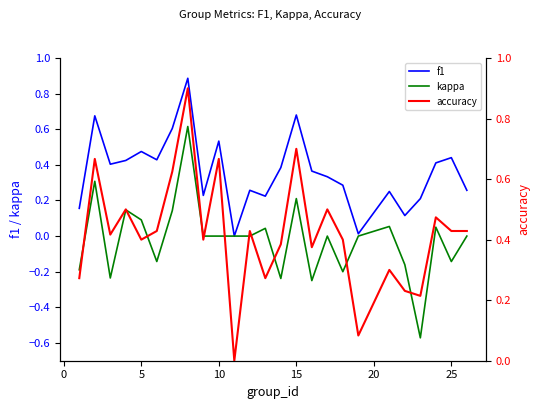

Reading left to right, what are all the values shown in this chart?

f1: 0.2	0.7	0.4	0.4	0.5	0.4	0.6	0.9	0.2	0.5	0.0	0.3	0.2	0.4	0.7	0.4	0.3	0.3	0.0	0.3	0.1	0.2	0.4	0.4	0.3
kappa: -0.2	0.3	-0.2	0.1	0.1	-0.1	0.1	0.6	0.0	0.0	0.0	0.0	0.0	-0.2	0.2	-0.2	0.0	-0.2	0.0	0.1	-0.2	-0.6	0.1	-0.1	0.0
accuracy: 0.3	0.7	0.4	0.5	0.4	0.4	0.6	0.9	0.4	0.7	0.0	0.4	0.3	0.4	0.7	0.4	0.5	0.4	0.1	0.3	0.2	0.2	0.5	0.4	0.4